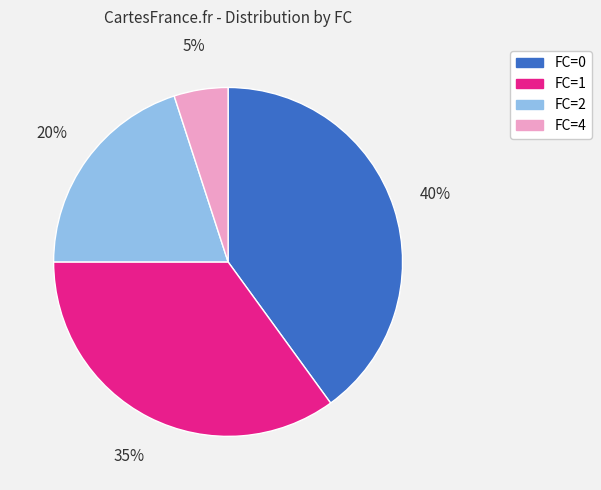

How many slices are in this pie chart?

4